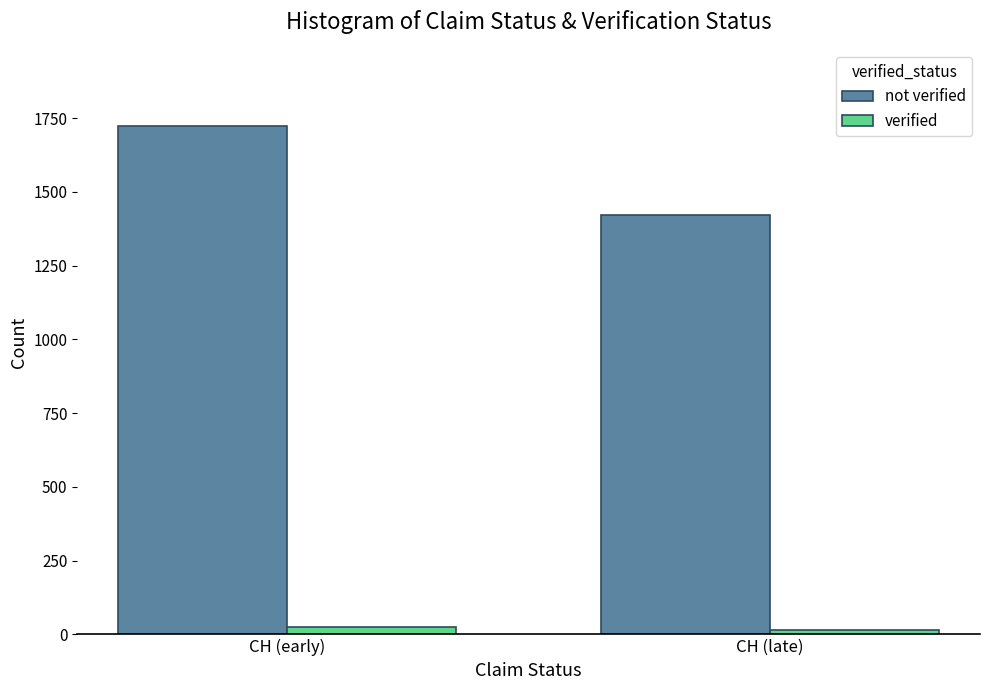

What is the lowest value of the not verified series?

1422